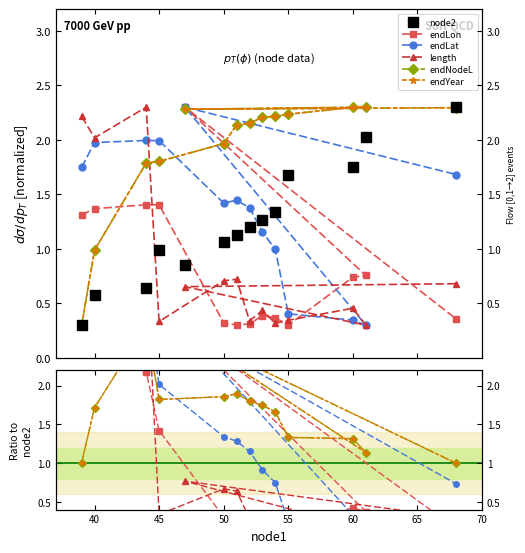

At which category does endYear reach its first local valley?

45